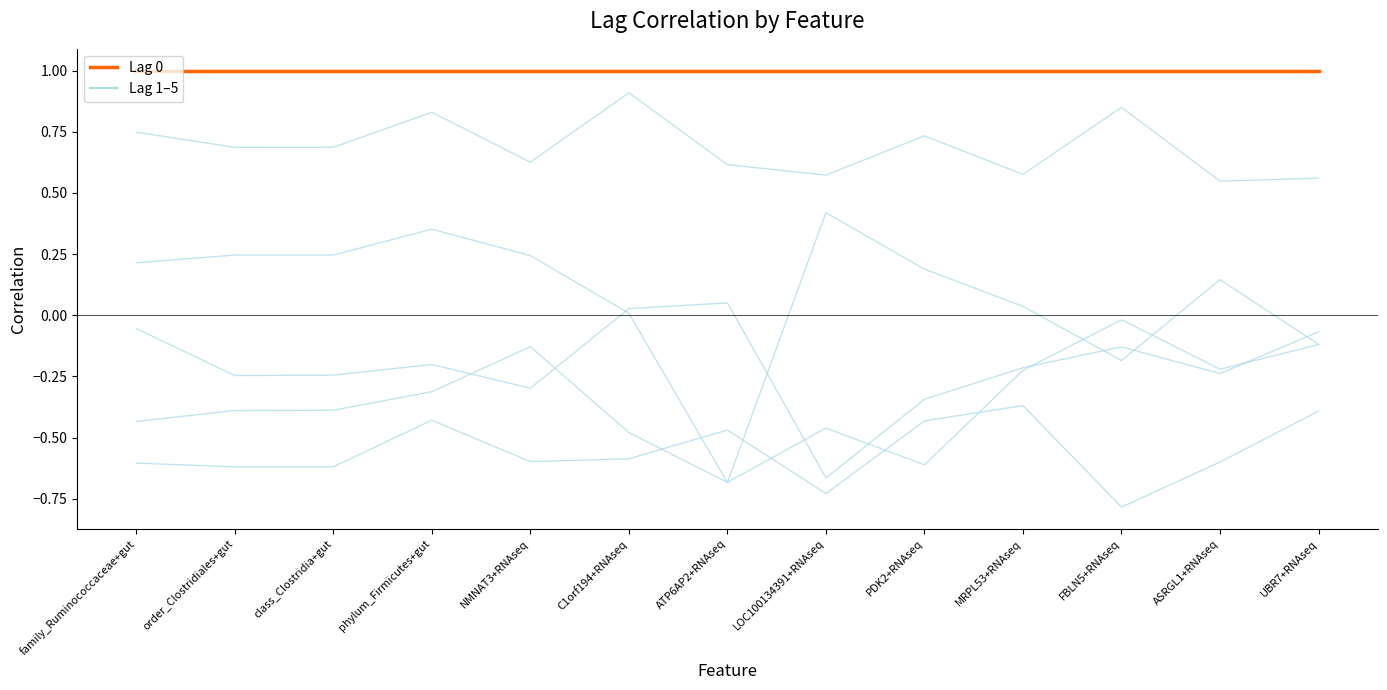

Does the chart display data point markers on the line(s)?

No